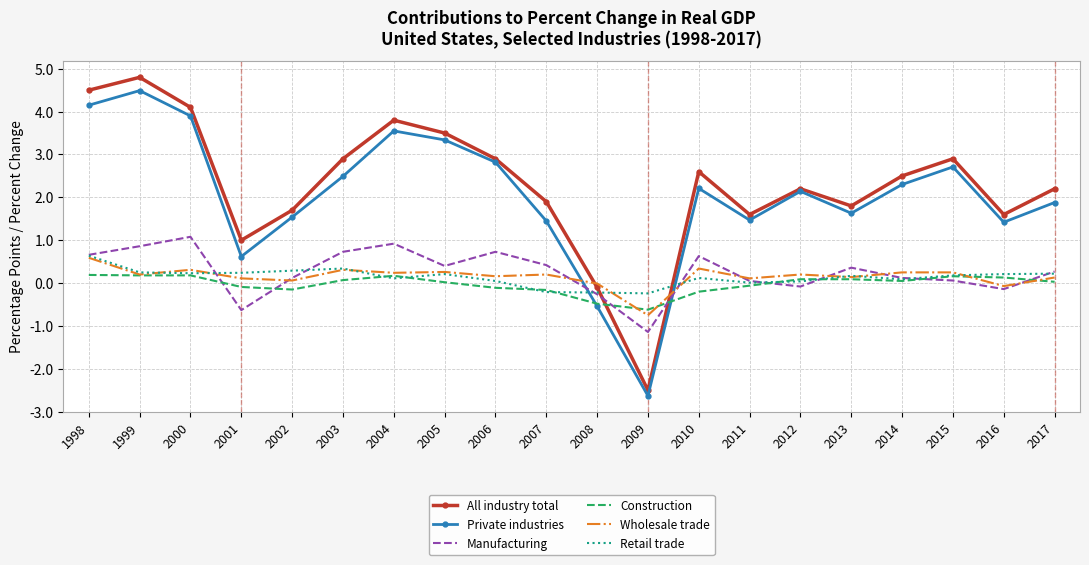

The Construction series shows 0.0 at 2017. True or false?

True